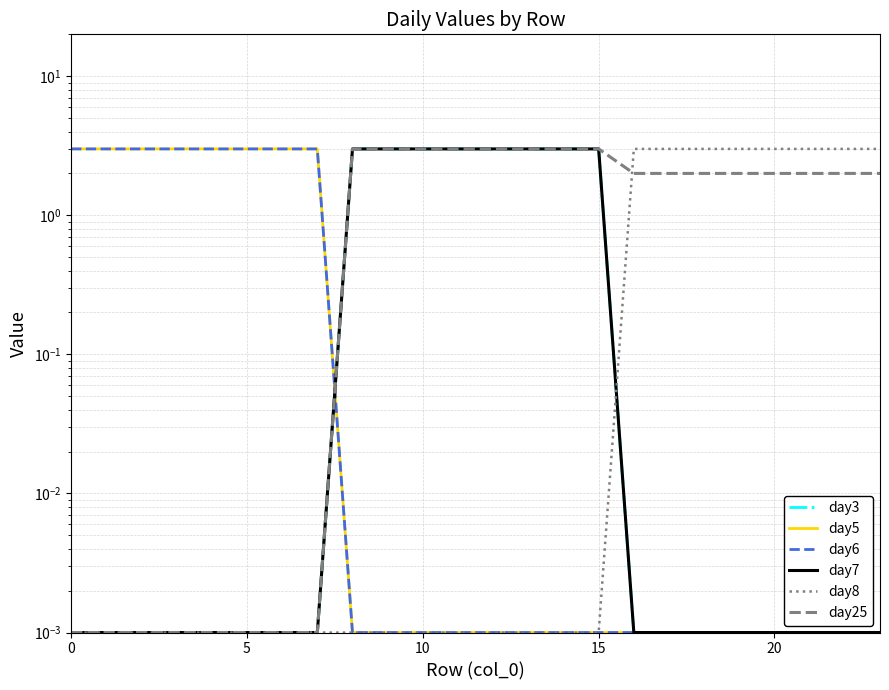

Is this an area chart (filled region under the line)?

No